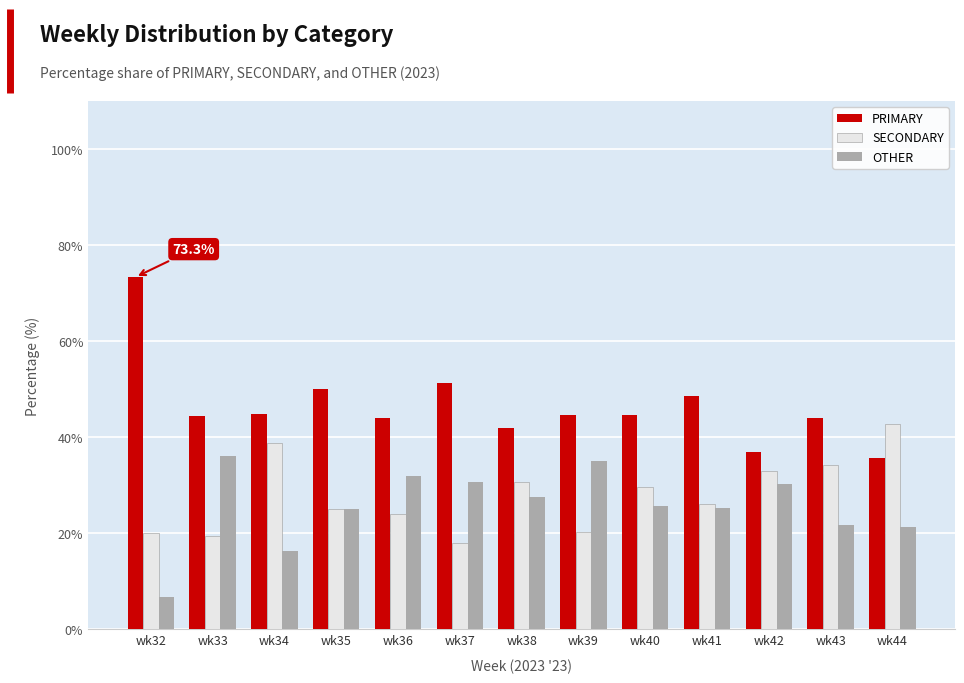

Rank the series at wk40 from highest to lowest value.

PRIMARY, SECONDARY, OTHER